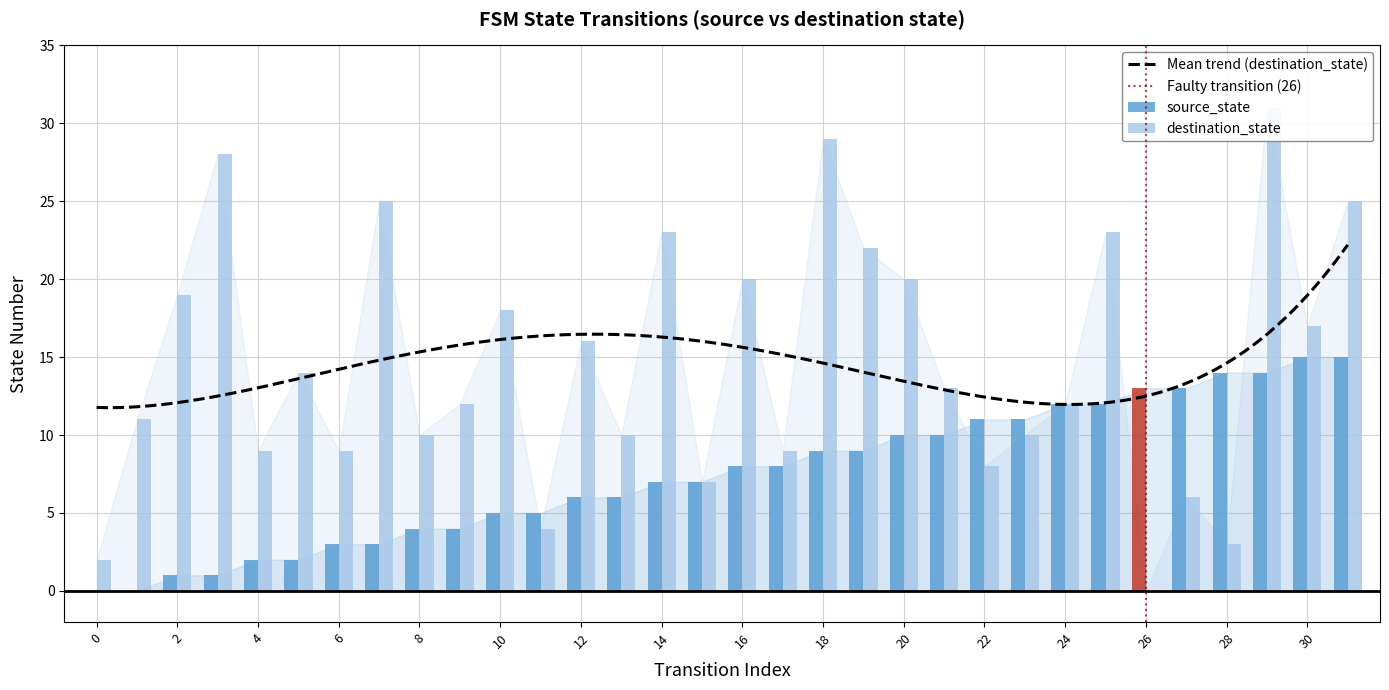

True or false: destination_state has a value of 23 at 14.

True